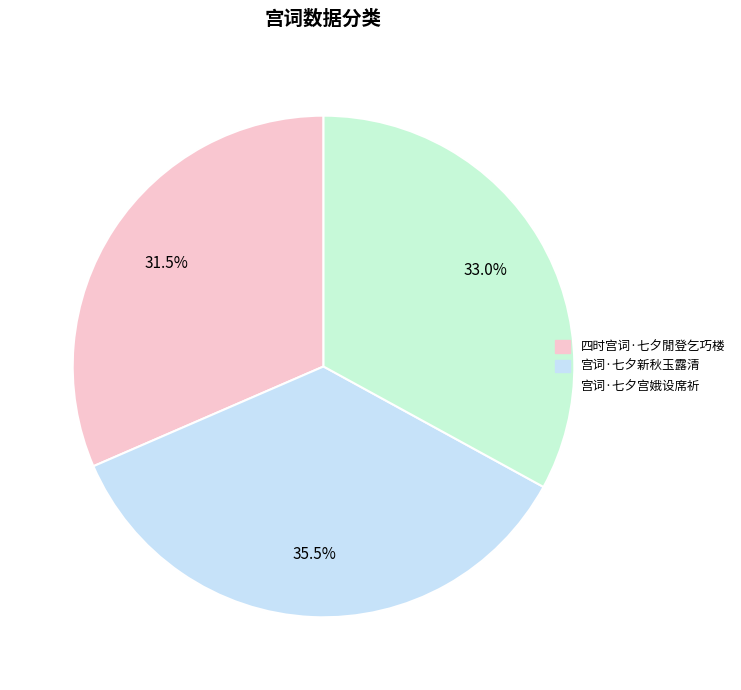

Is there a majority slice in this chart?

No